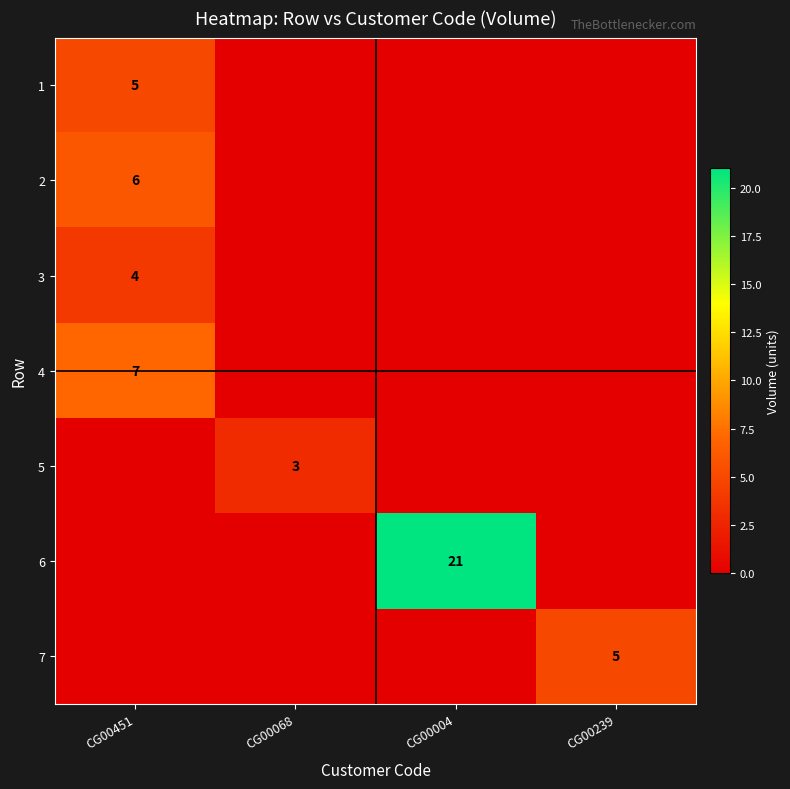

True or false: 4 has a value of 7 at CG00451.

True